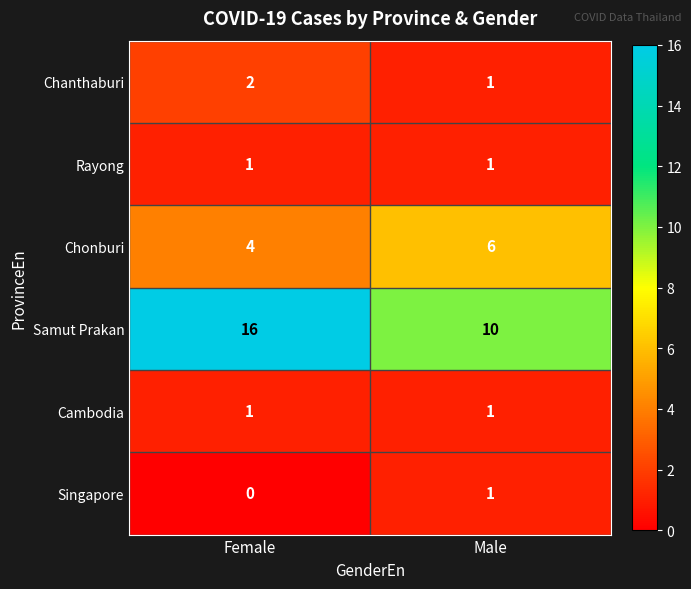

What is the spread (max minus min) of values at Male?

9